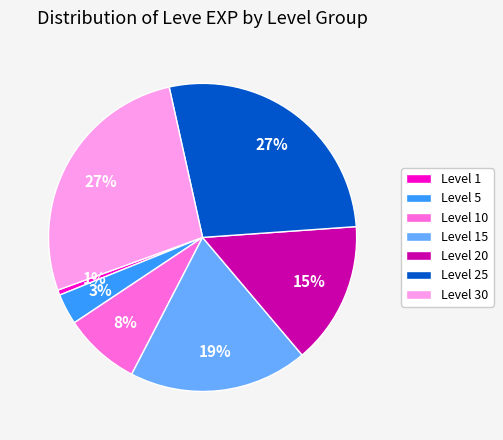

How many segments does this pie chart have?

7